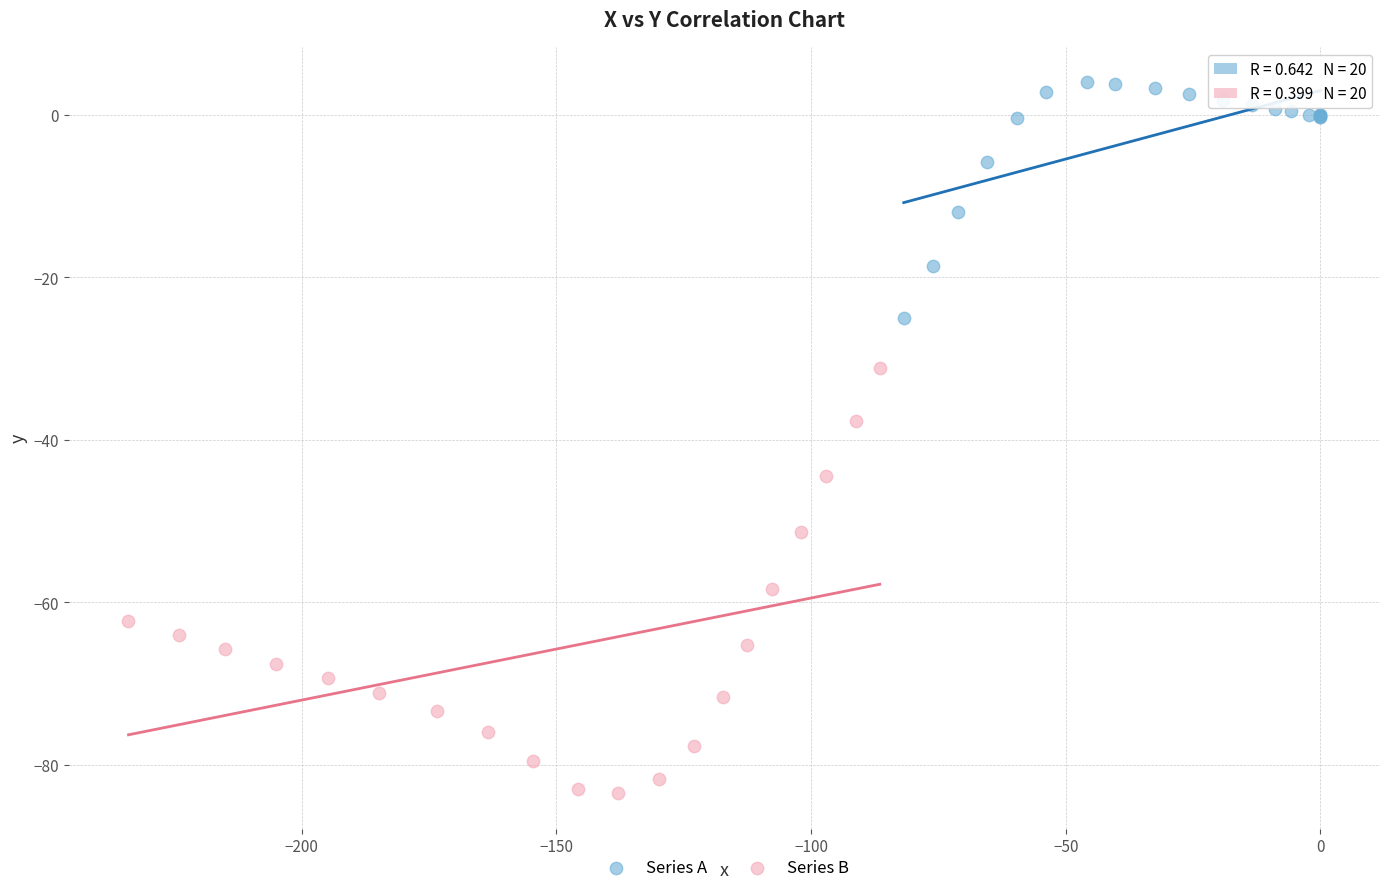

Which series contains the lowest Y value?

Series B